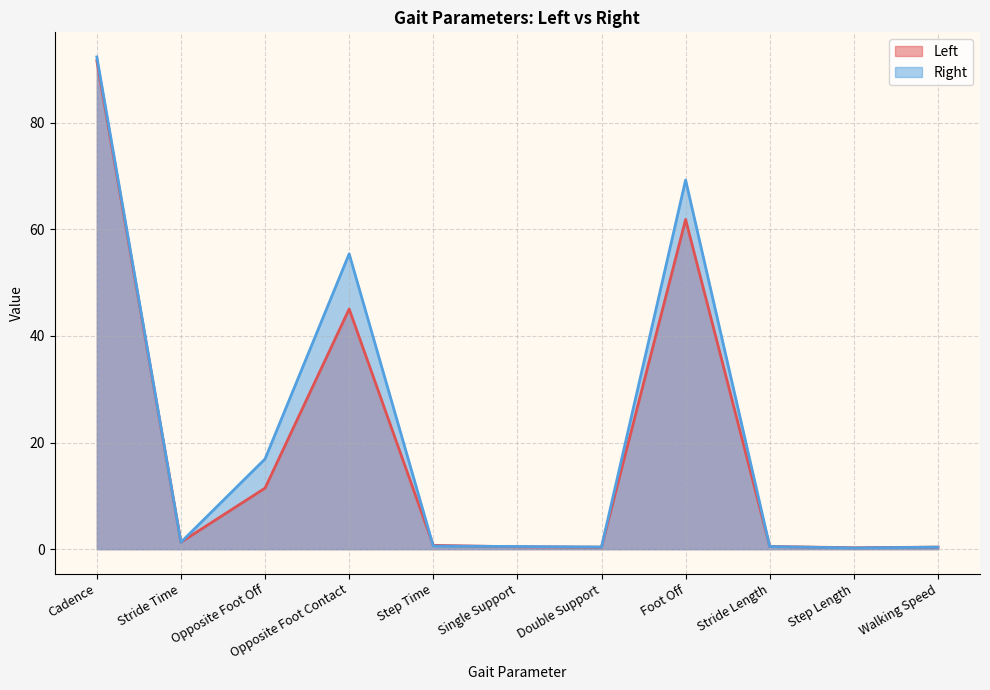

At how many categories does at least one series exceed 37?

3